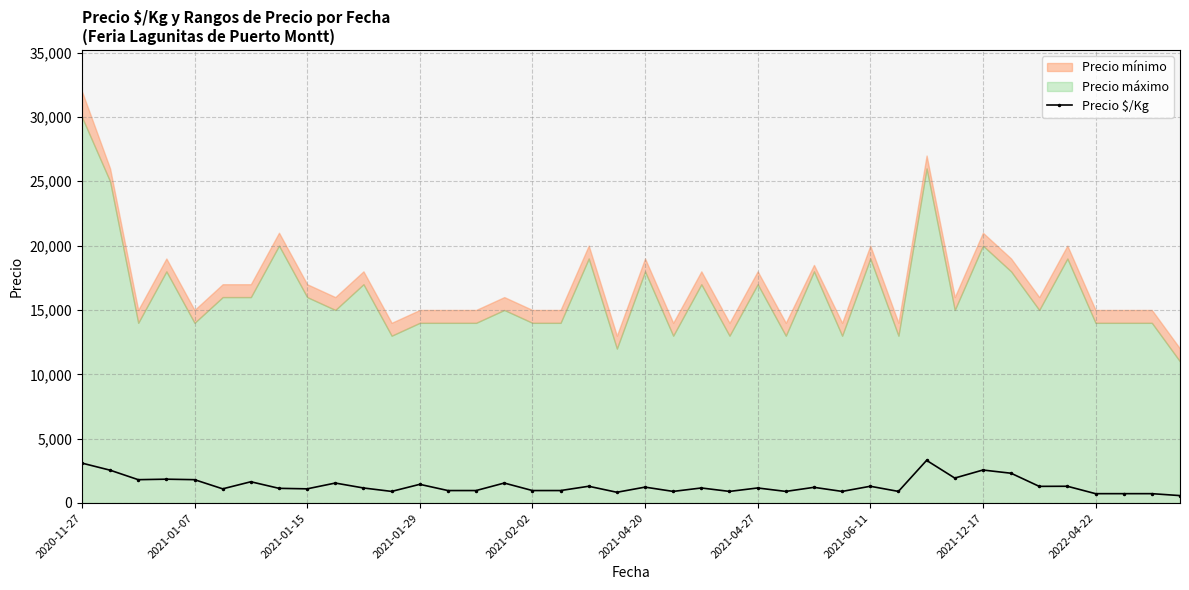

The chart shows a value of 1506 at 33. True or false?

False